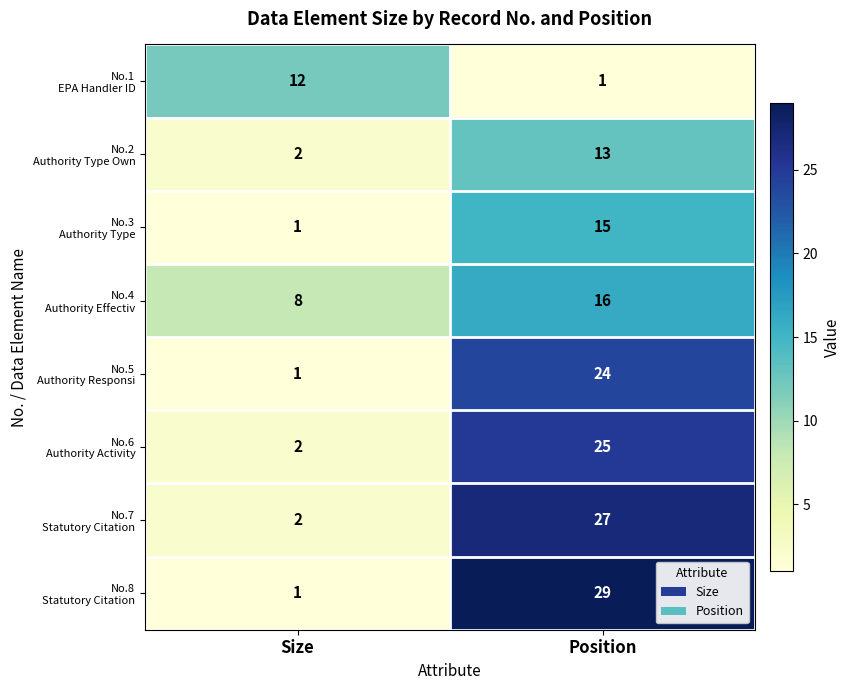

At which category is the sum across all series the highest?

Position